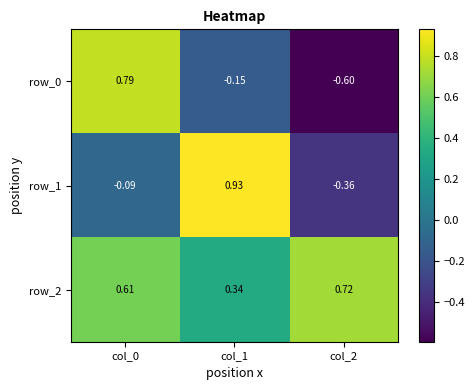

How many series are shown in this chart?

3